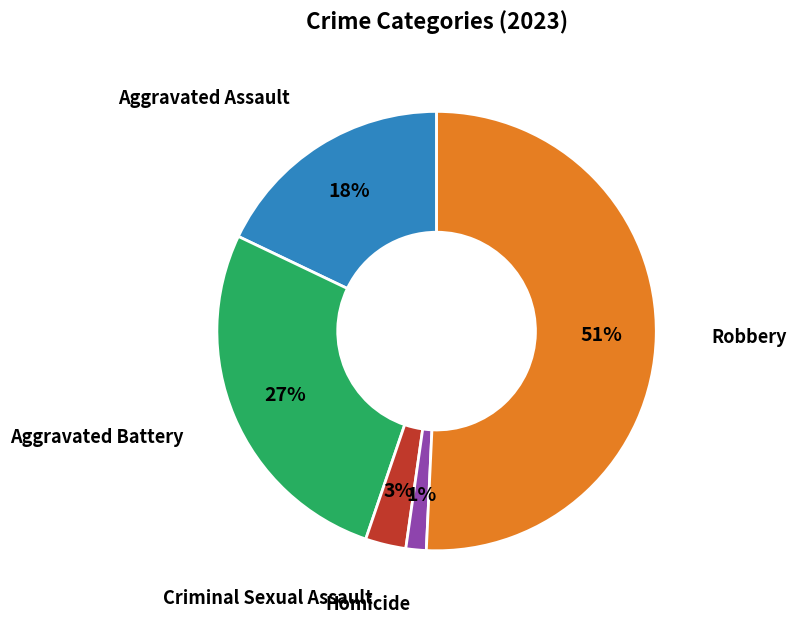

Count the number of slices in the pie.

5